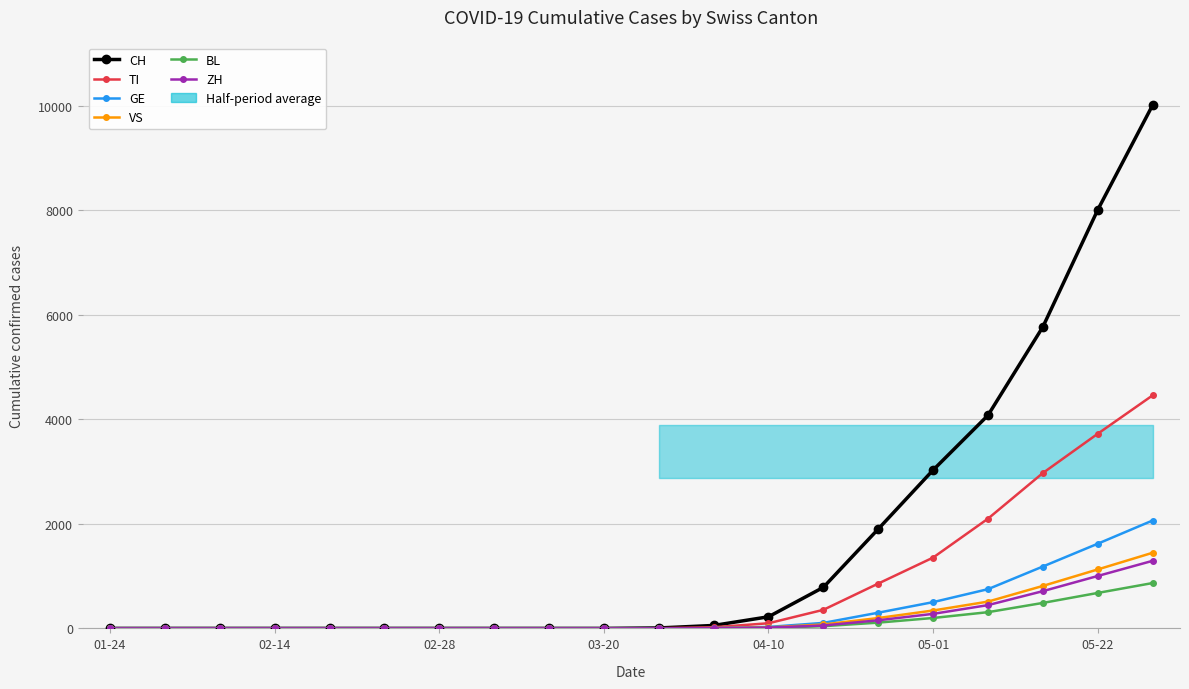

True or false: VS and BL cross at least once.

False